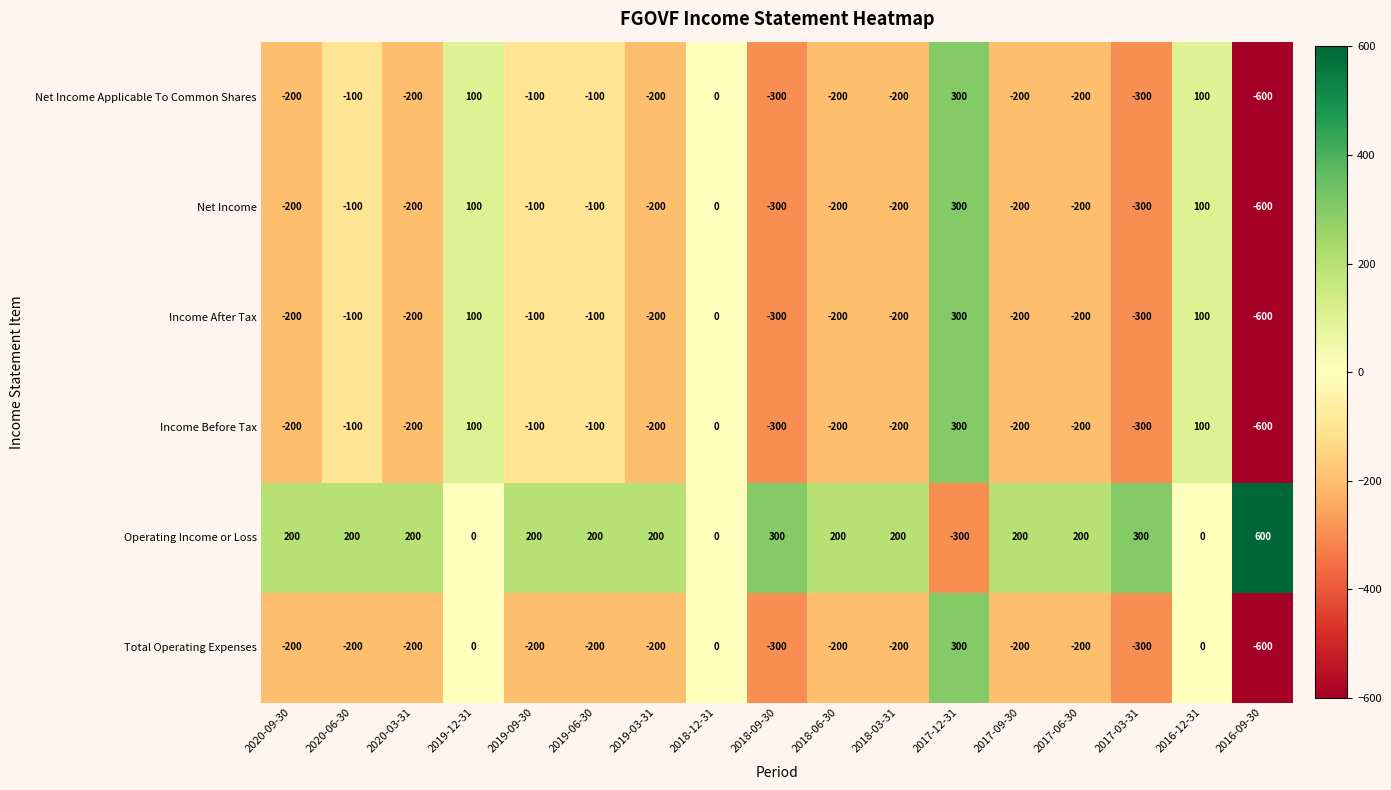

True or false: Income After Tax has a value of -353 at 2019-03-31.

False